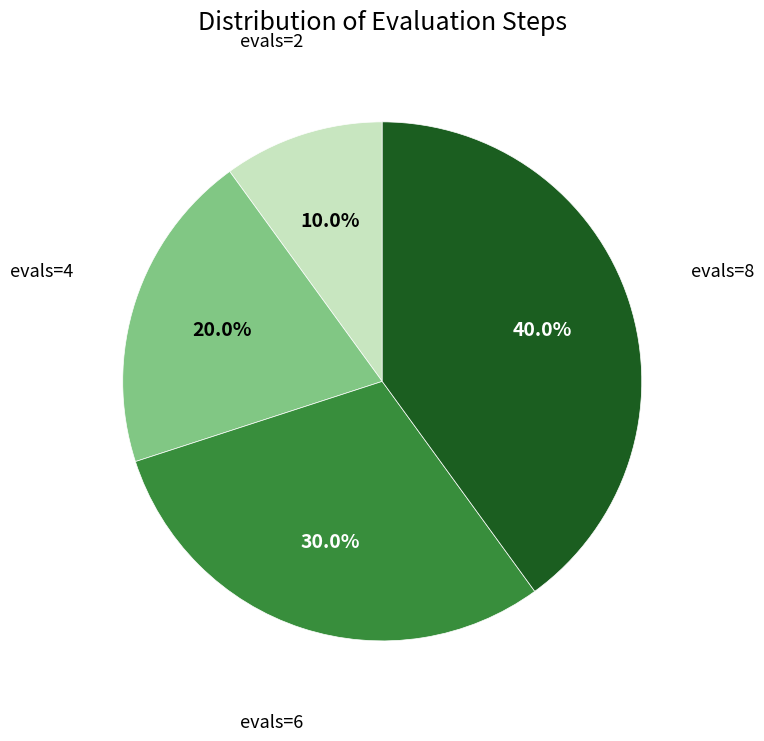

Does any single category account for the majority?

No